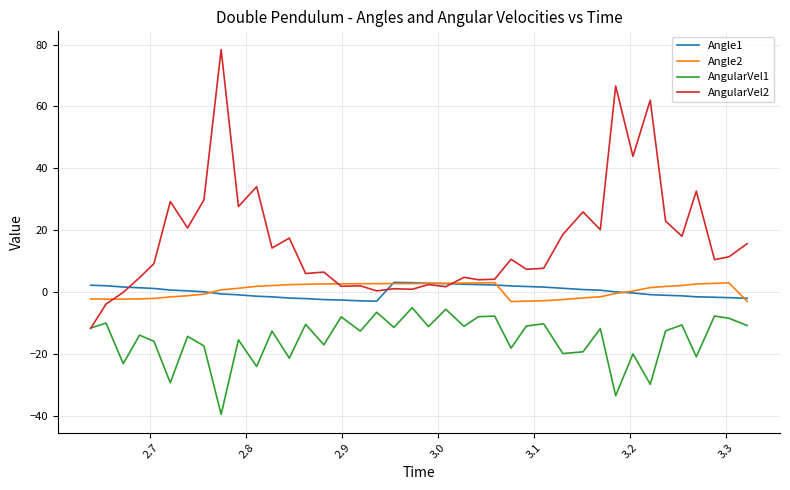

Which series has the widest spread of values?

AngularVel2